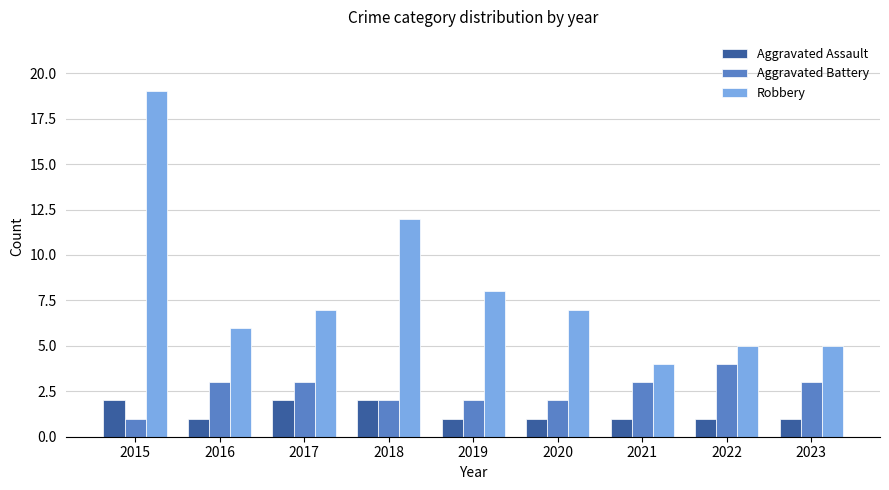

Between 2015 and 2018, which series saw the biggest shift?

Robbery